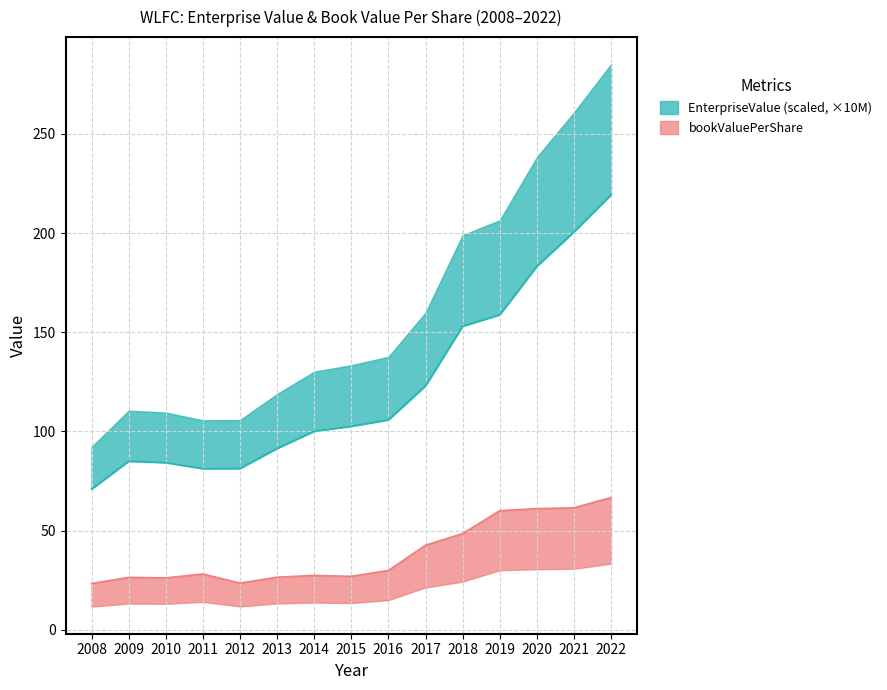

List the series in order of their overall mean, lowest first.

bookValuePerShare, EnterpriseValue